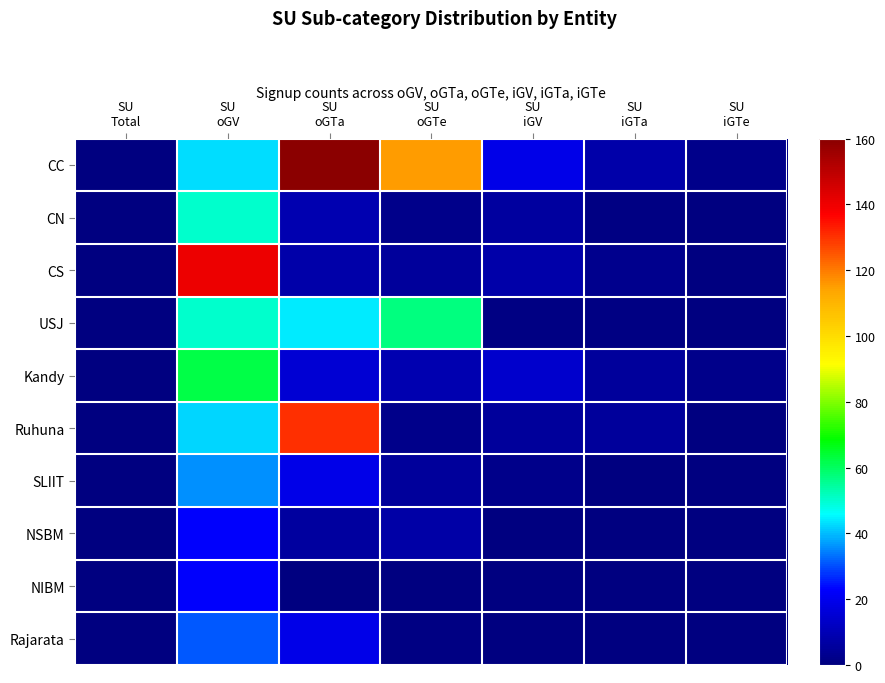

Which has a higher value, SU
iGTe or SU
oGV?

SU
oGV